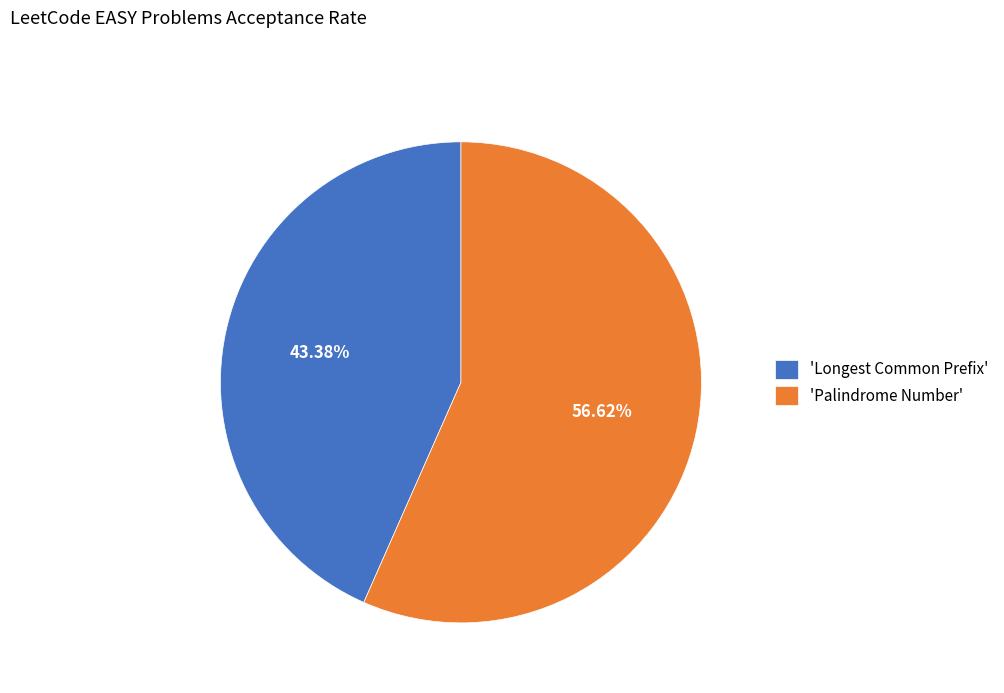

What is the majority slice?

'Palindrome Number'